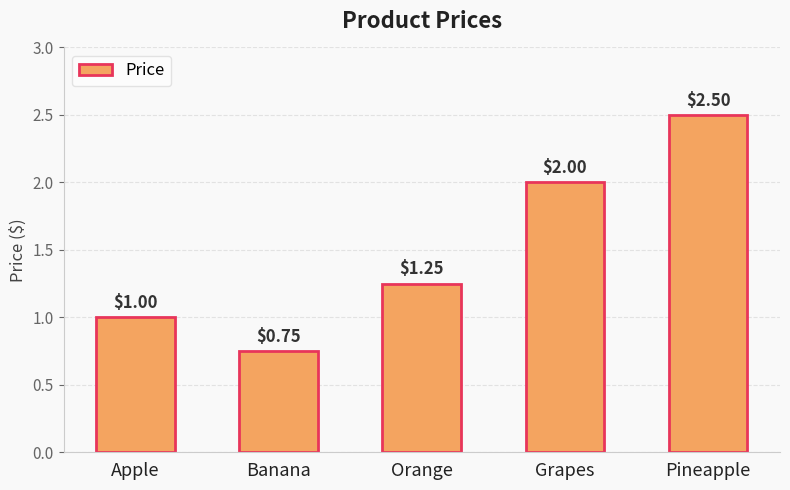

Rank the categories by value from lowest to highest.

Banana, Apple, Orange, Grapes, Pineapple